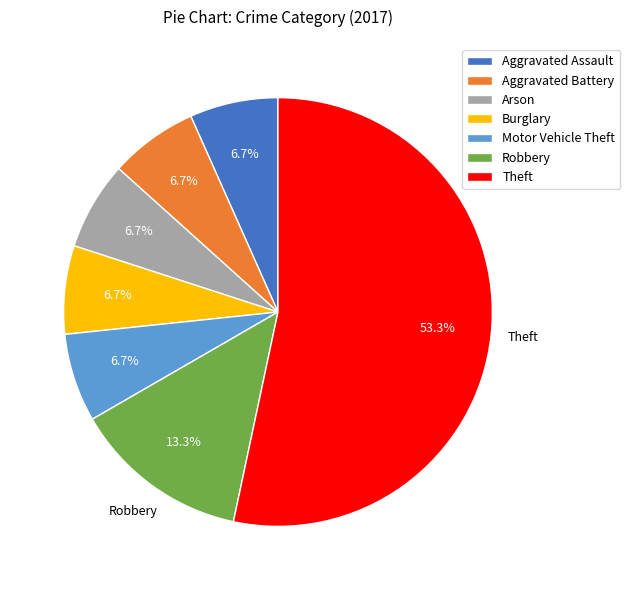

Is it true that Robbery is 27% of the pie?

False